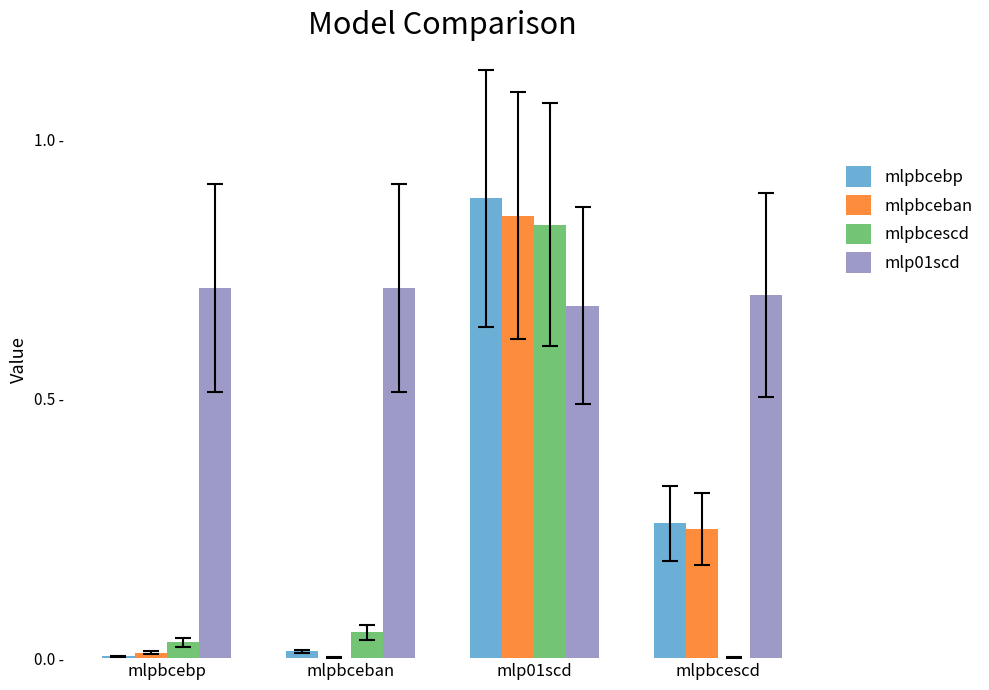

What are all the series names shown in the legend?

mlpbcebp, mlpbceban, mlpbcescd, mlp01scd